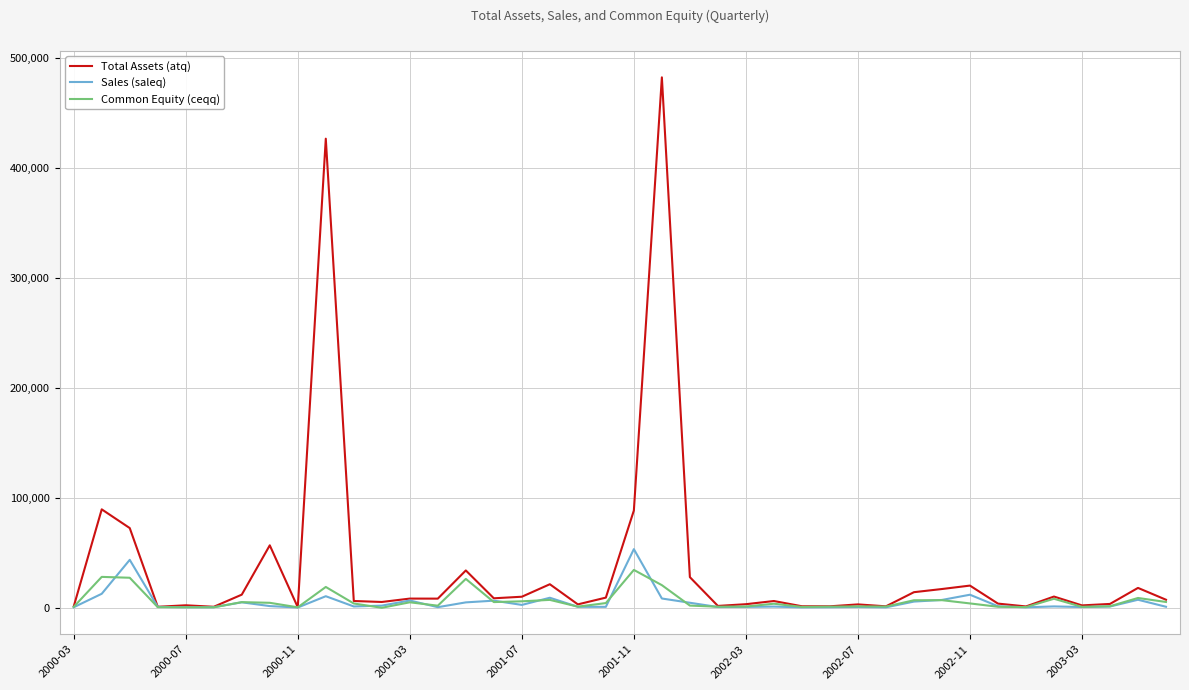

Which series has the largest total across all categories?

Total Assets (atq)